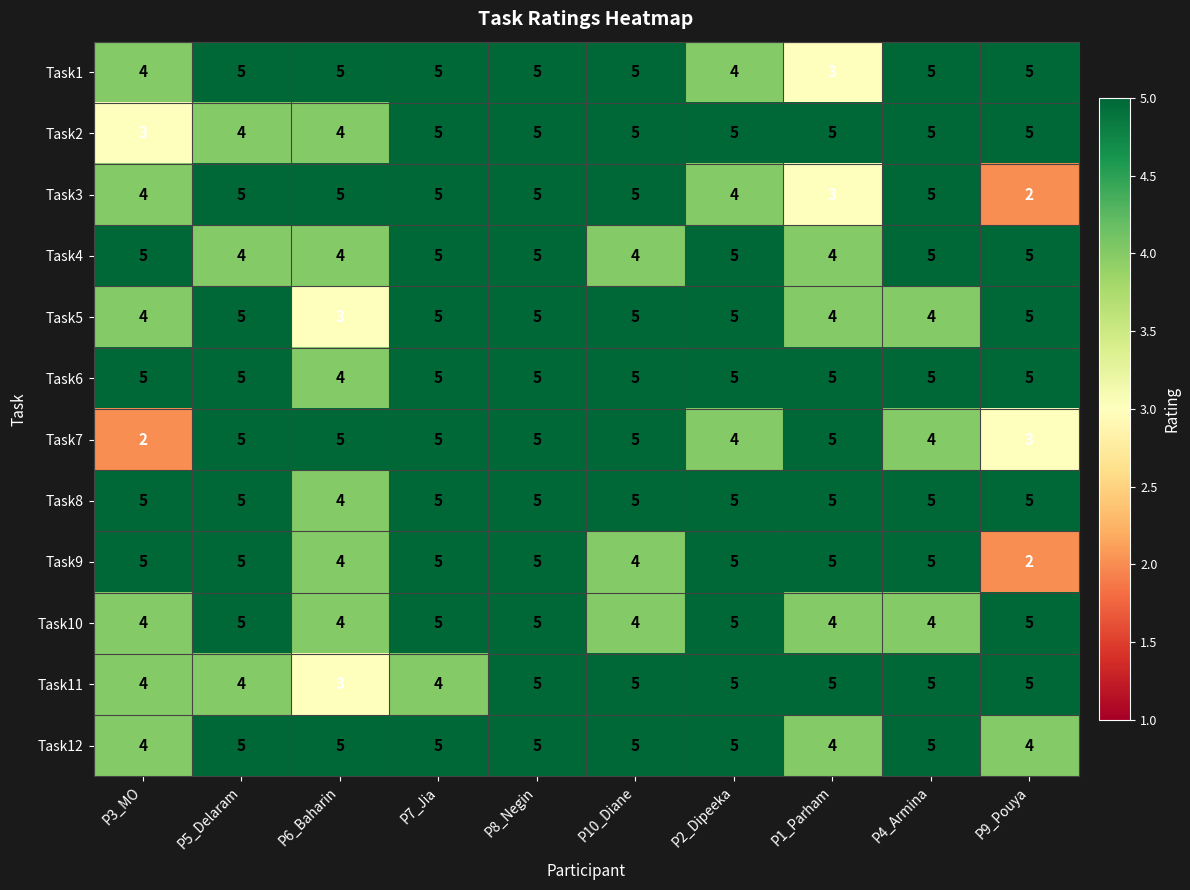

What is the sum of all Task2 values?

46